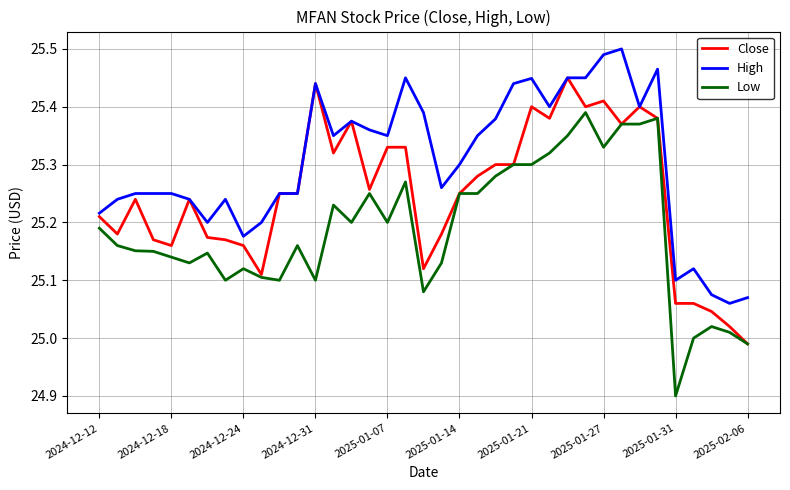

Rank the series by their average value, from highest to lowest.

High, Close, Low